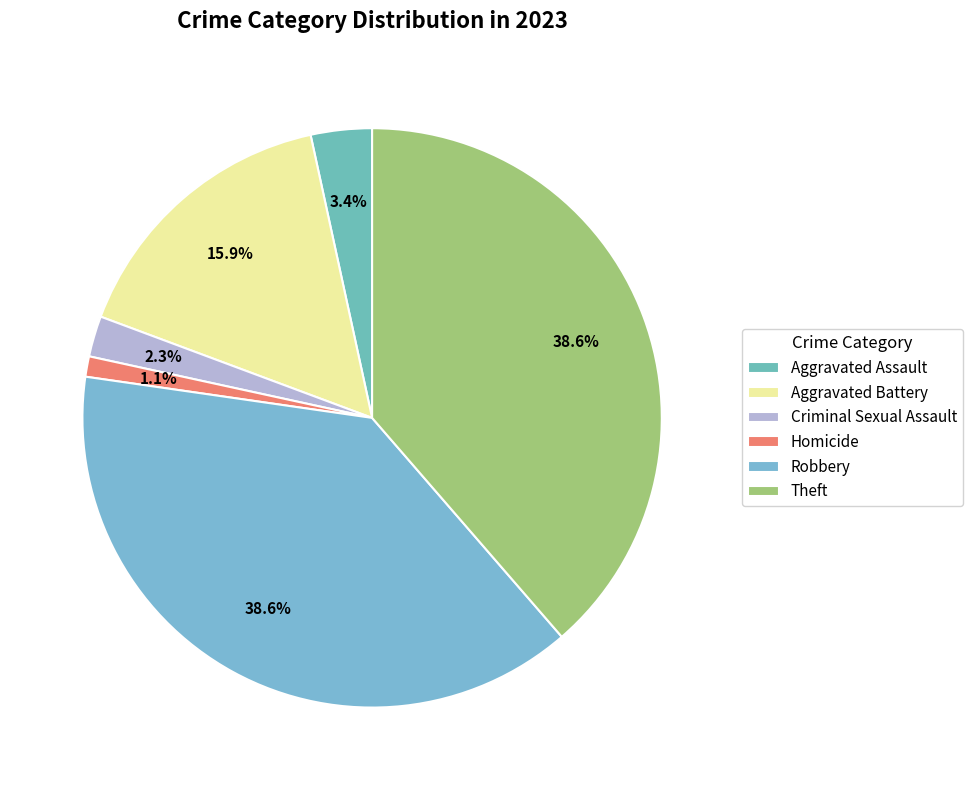

Does any single category account for the majority?

No